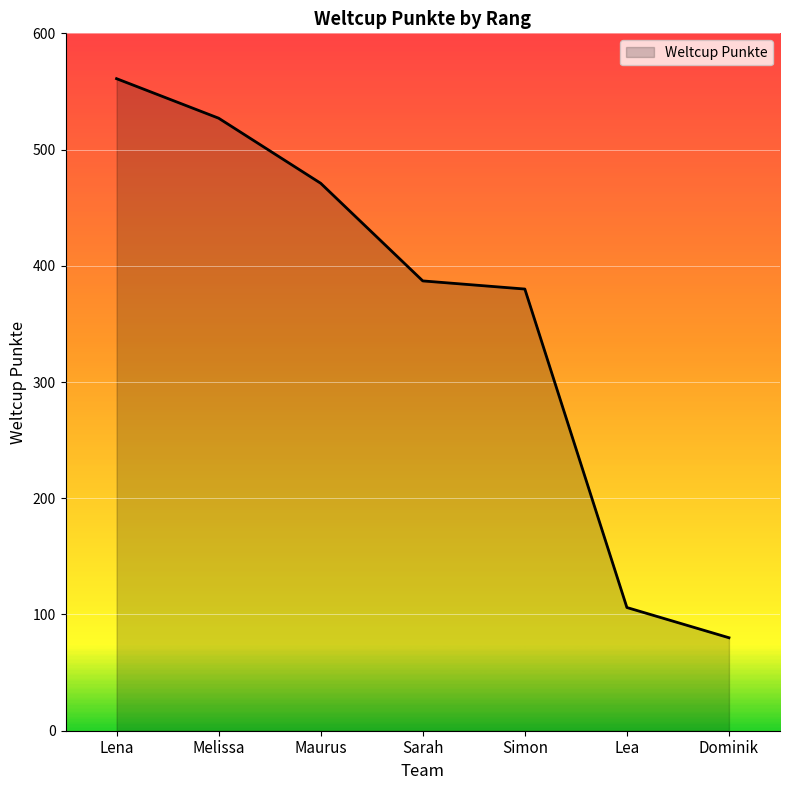

Rank the categories by value from highest to lowest.

Lena, Melissa, Maurus, Sarah, Simon, Lea, Dominik